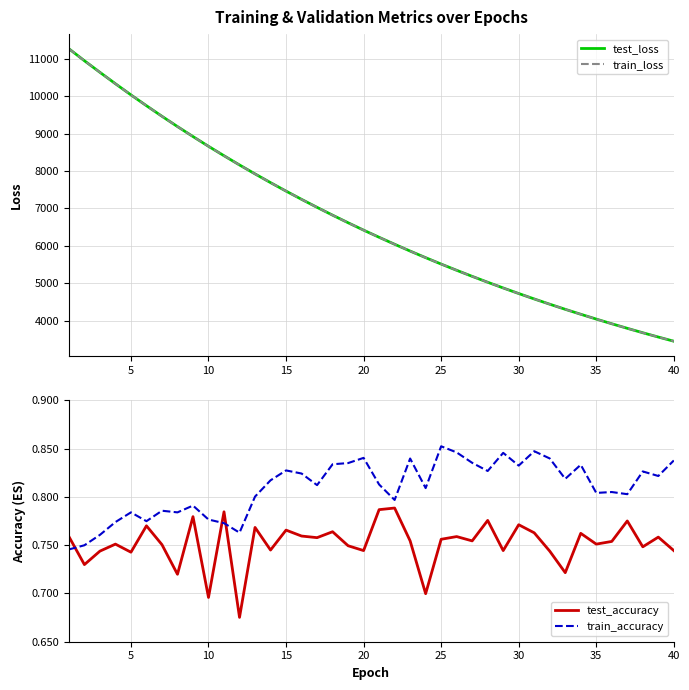

What are all the series names shown in the legend?

test_loss, train_loss, test_accuracy, train_accuracy